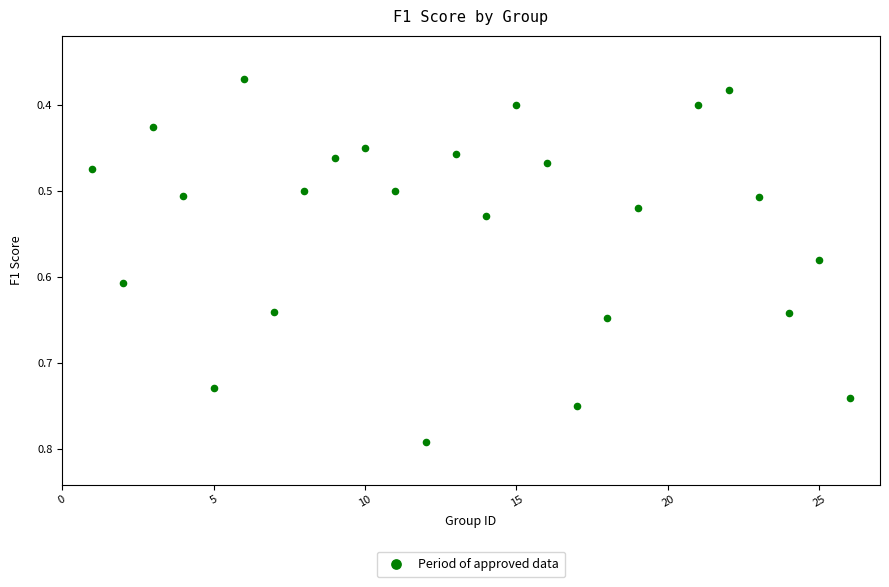

What is the range of X values (max minus min)?

25.0